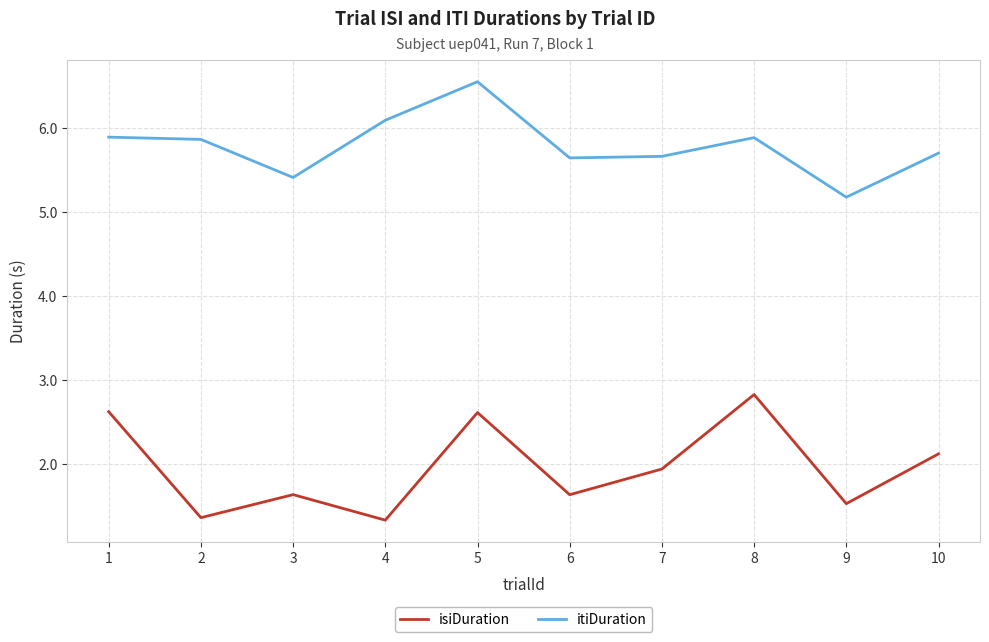

Rank the series at 5 from highest to lowest value.

itiDuration, isiDuration